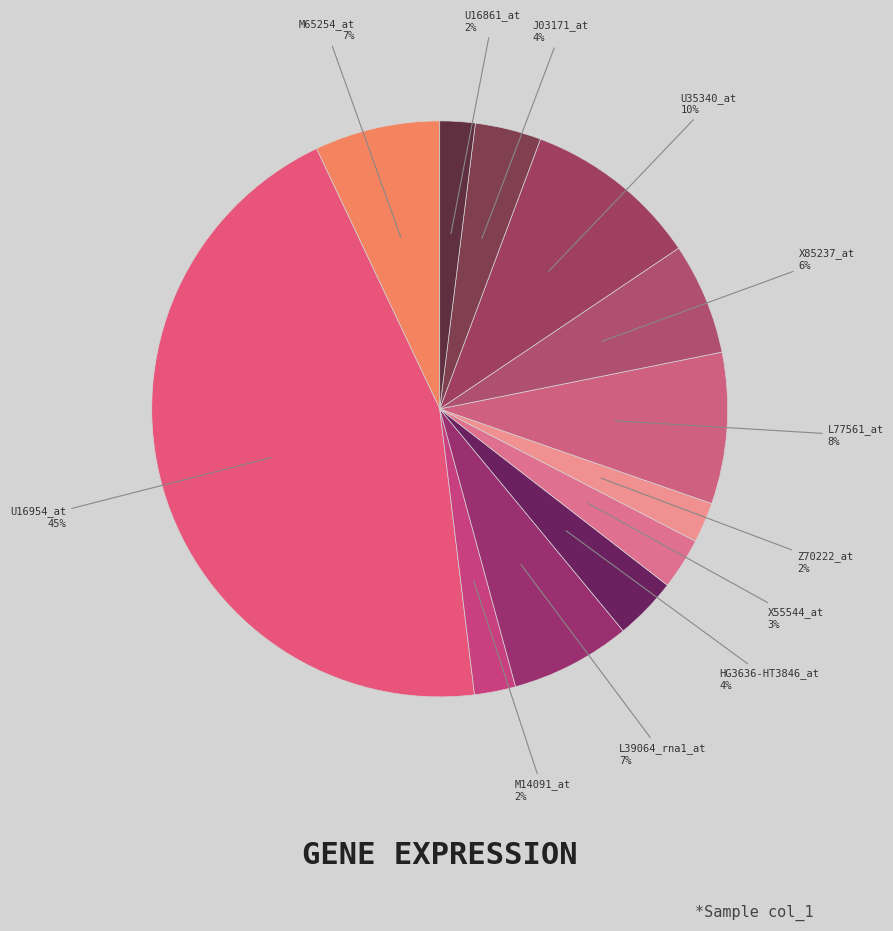

What is the ratio of the value at L39064_rna1_at to the value at J03171_at?

1.8